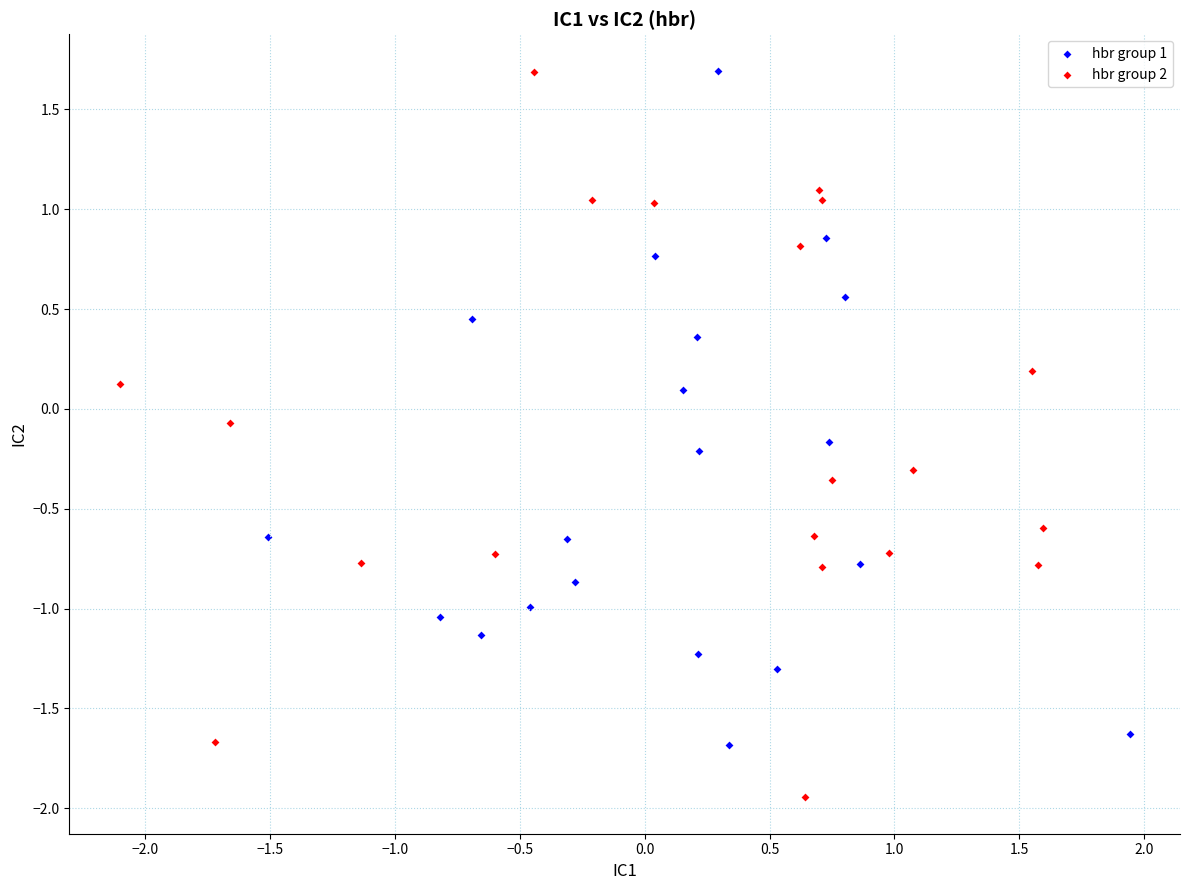

Which series reaches the minimum Y coordinate?

hbr group 2